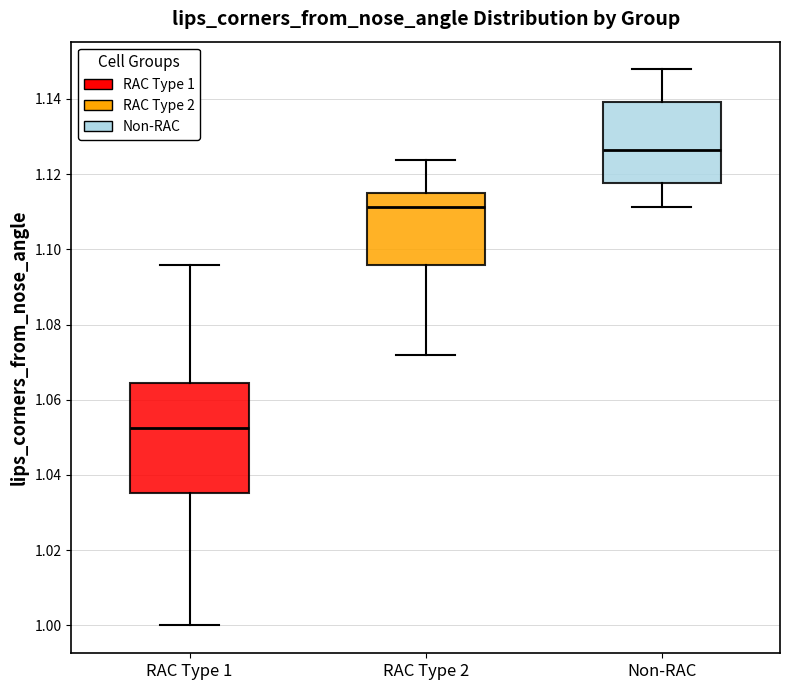

Reading left to right, read every box against the y-axis: the position of its median line, the range the box covers, and the ends of its whiskers. The values are not printed on the chart, so give them approximately, as read against the axis.

RAC Type 1: median 1.052, box 1.036 to 1.064, whiskers 1.000 to 1.096
RAC Type 2: median 1.112, box 1.096 to 1.114, whiskers 1.072 to 1.124
Non-RAC: median 1.126, box 1.118 to 1.140, whiskers 1.112 to 1.148